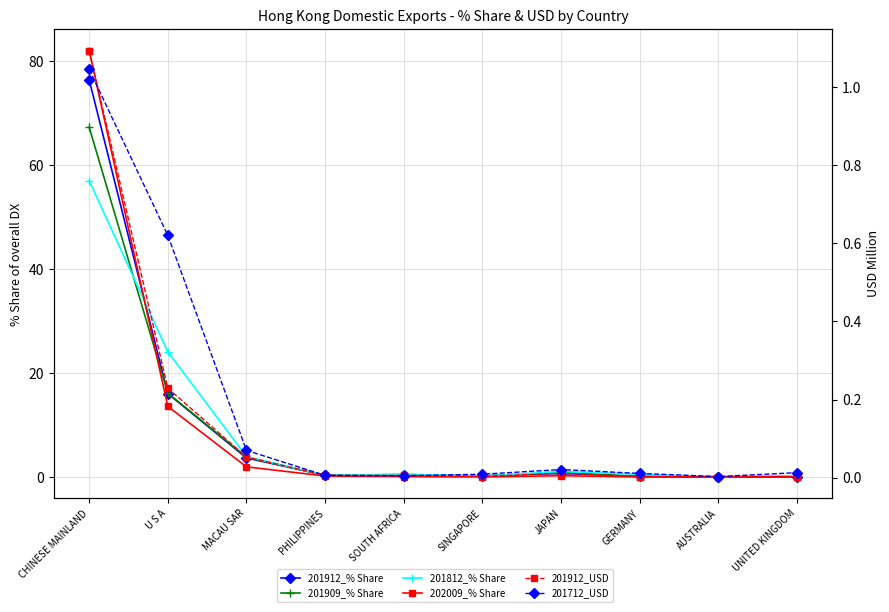

Which series has the largest range (max minus min)?

202009_% Share